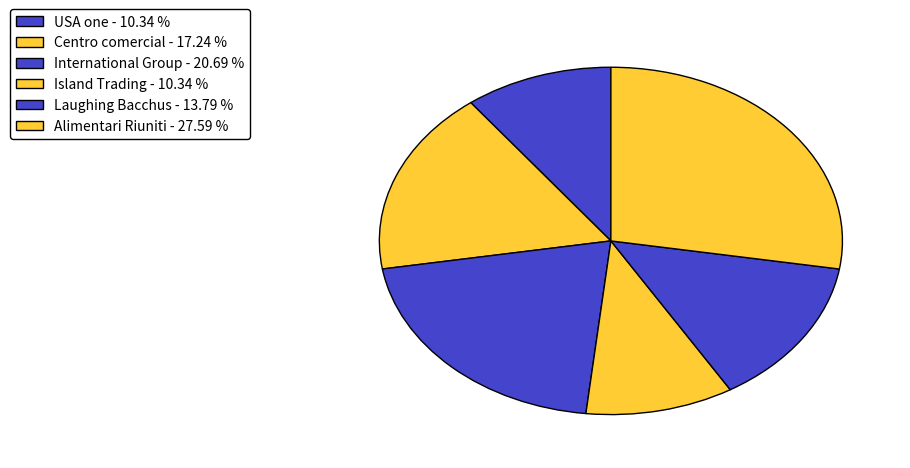

Count the number of slices in the pie.

6